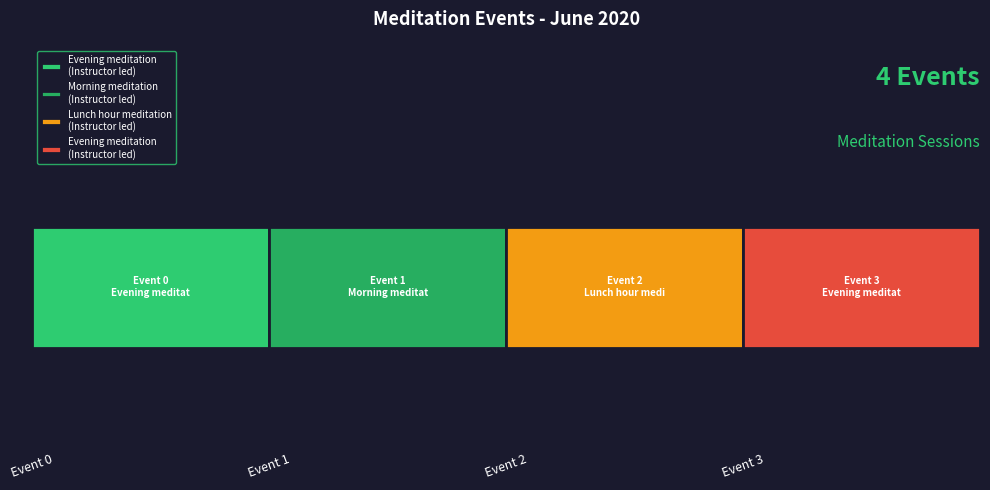

How many bars are there in total?

4